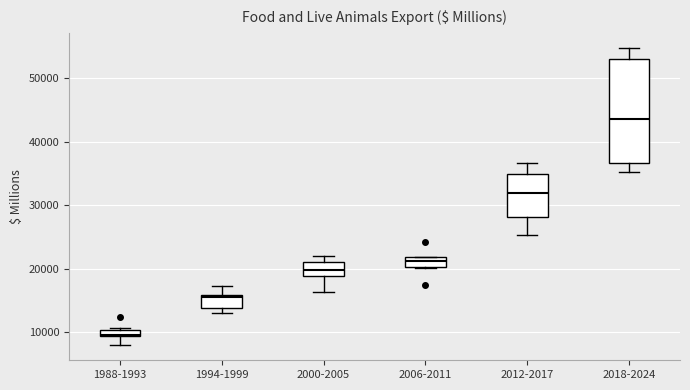

Where does the upper whisker of the box for 2018-2024 end on the y-axis? The values are not printed on the chart, so give them approximately, as read against the axis.

55000